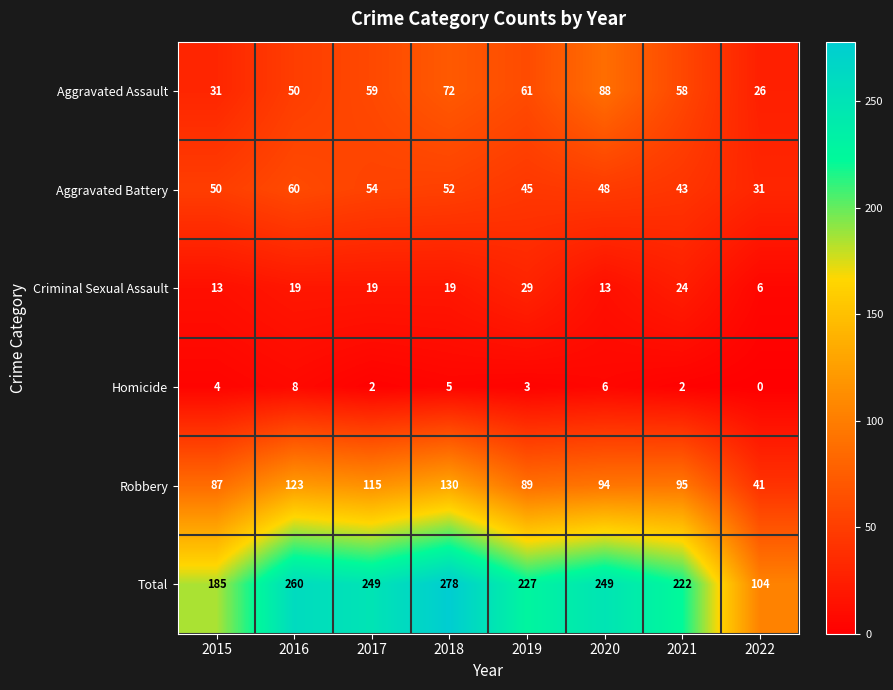

Count the Criminal Sexual Assault values in the range 13 to 24.

6